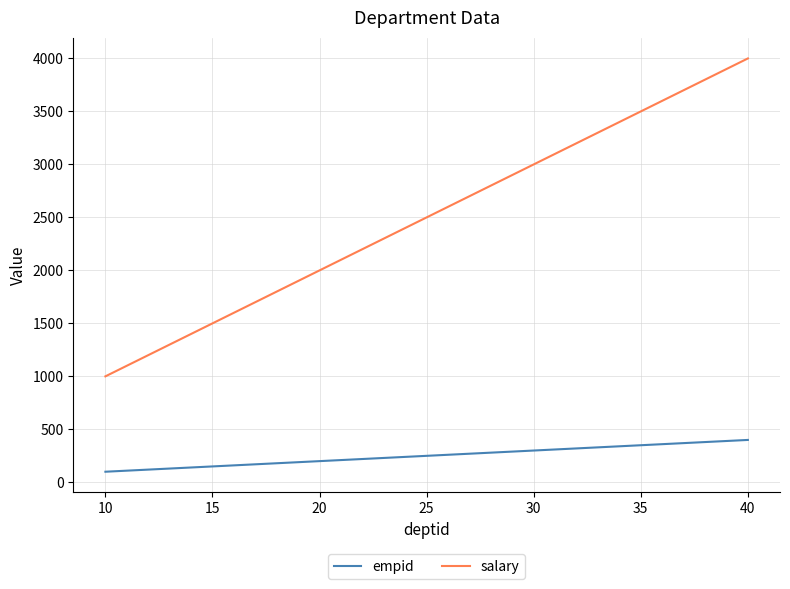

How many empid values are between 200 and 400?

3